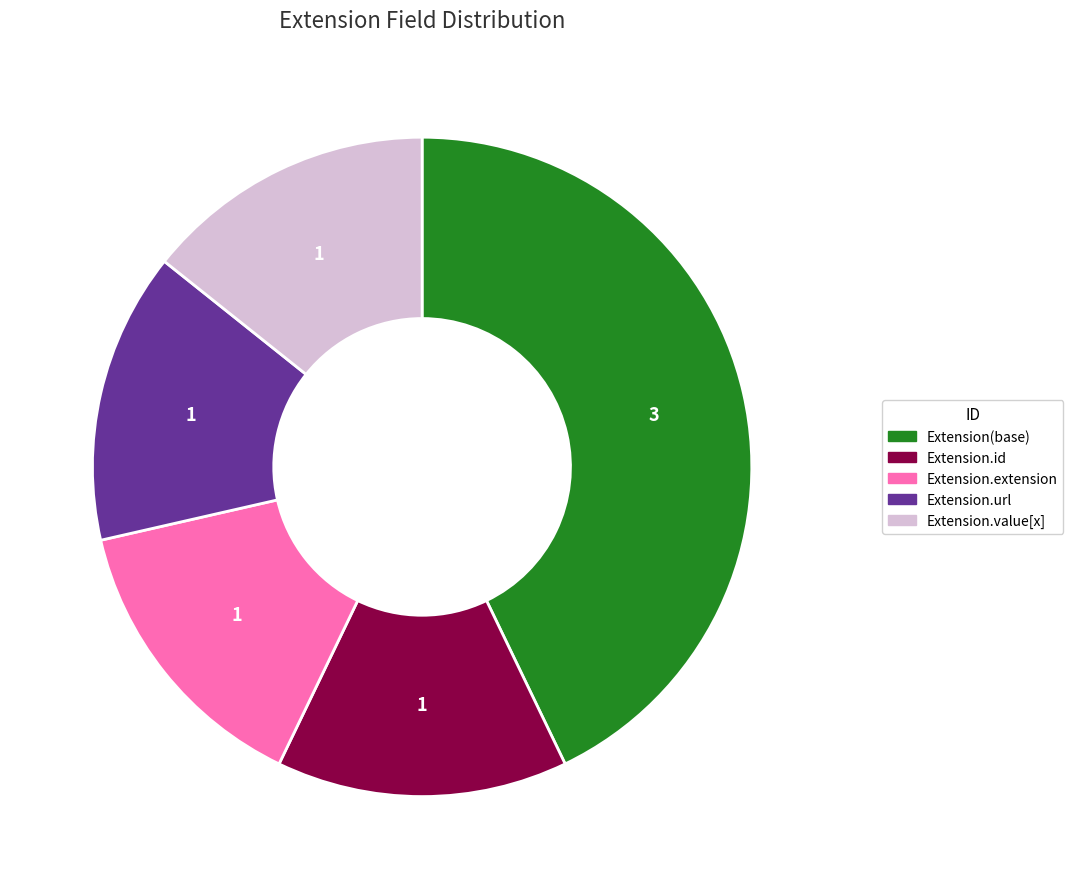

Which slice is the largest?

Extension(base)